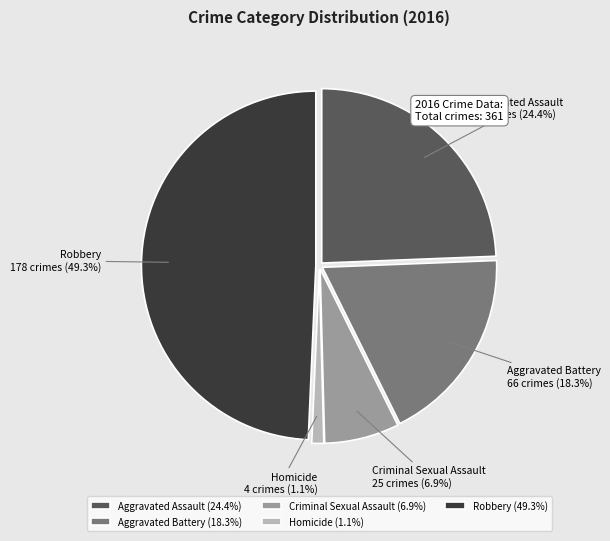

What is the total percentage of Robbery and Criminal Sexual Assault?

56.2%